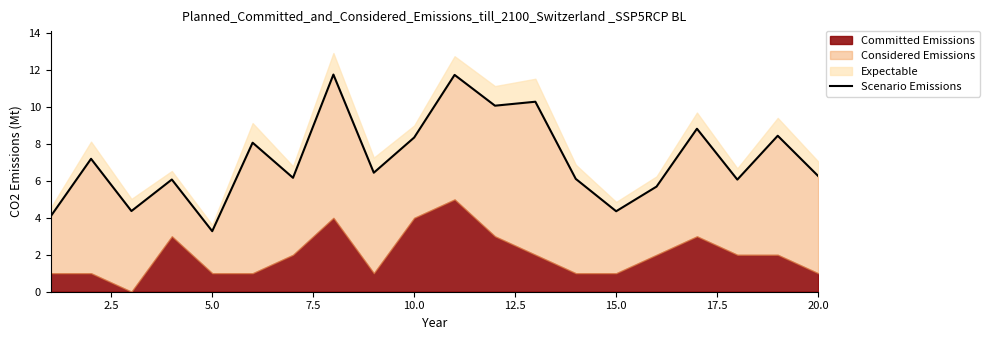

How many lines are shown in the chart?

1